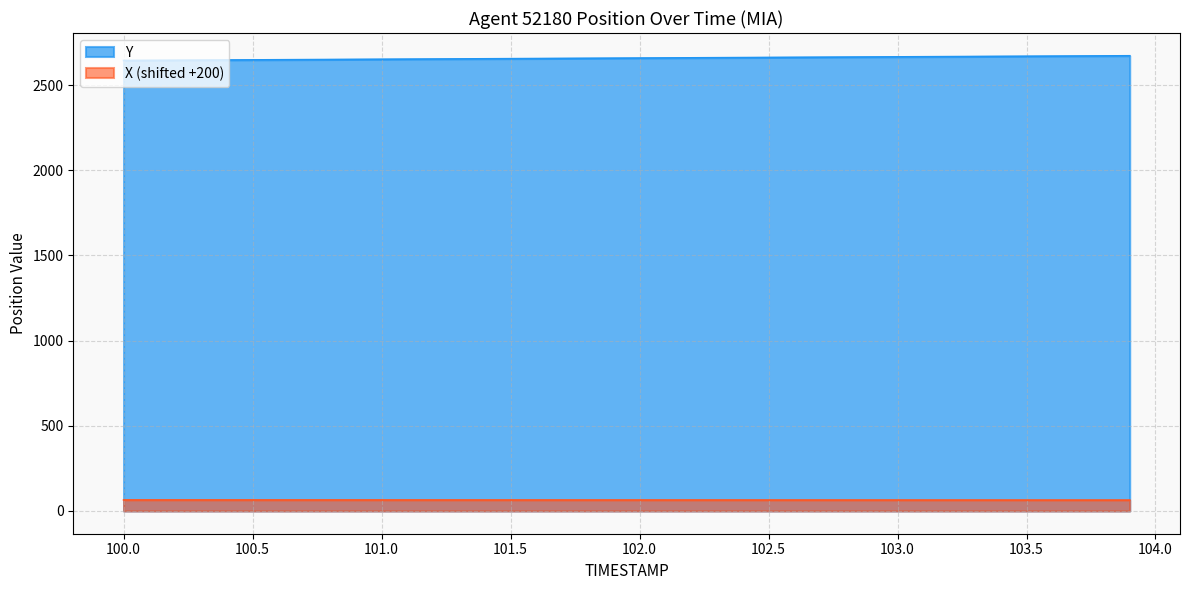

Is it true that TIMESTAMP equals 1022.9 at 101.4?

False